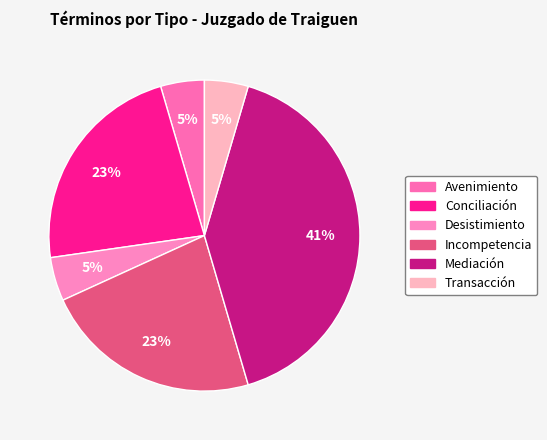

How many slices are in this pie chart?

6